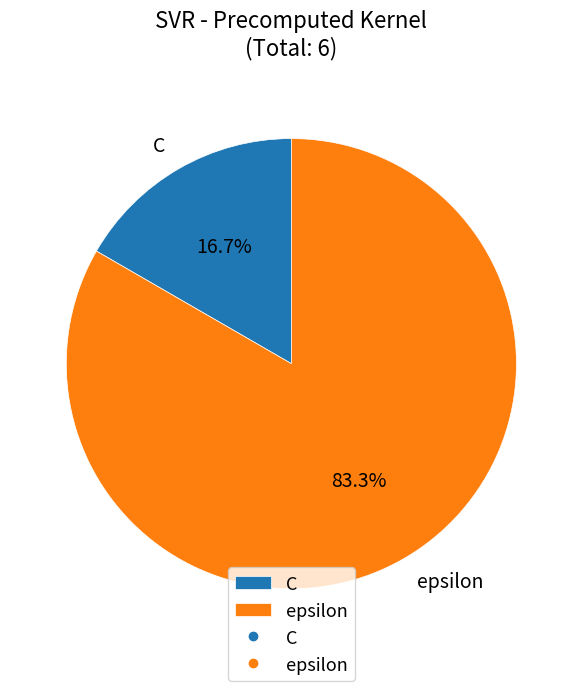

The C slice represents 10% of the pie. True or false?

False